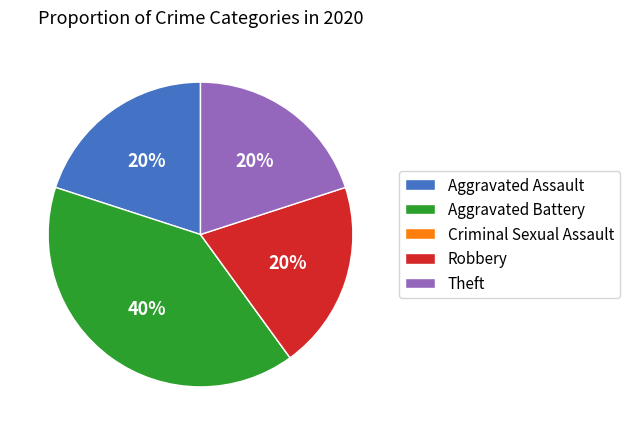

Is it true that Aggravated Assault is 20% of the pie?

True